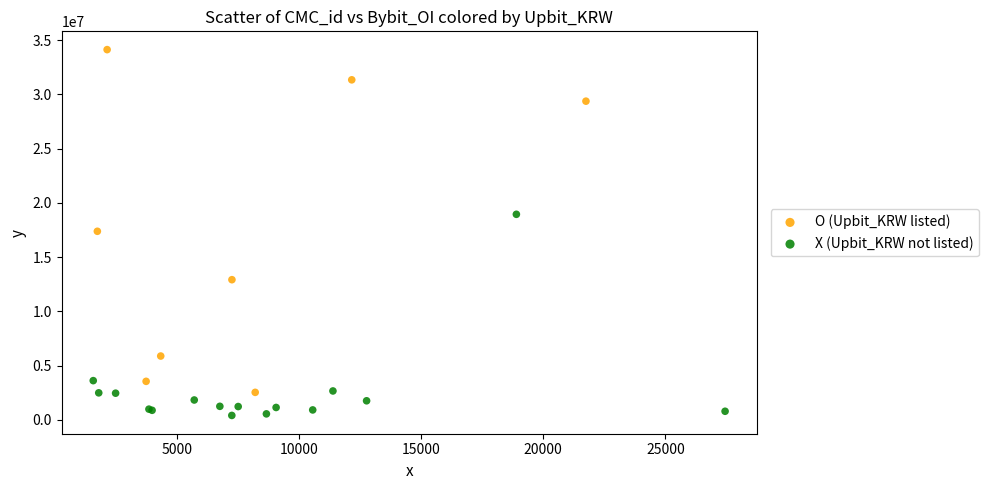

Which series has the largest Y range (max minus min)?

O (Upbit_KRW listed)